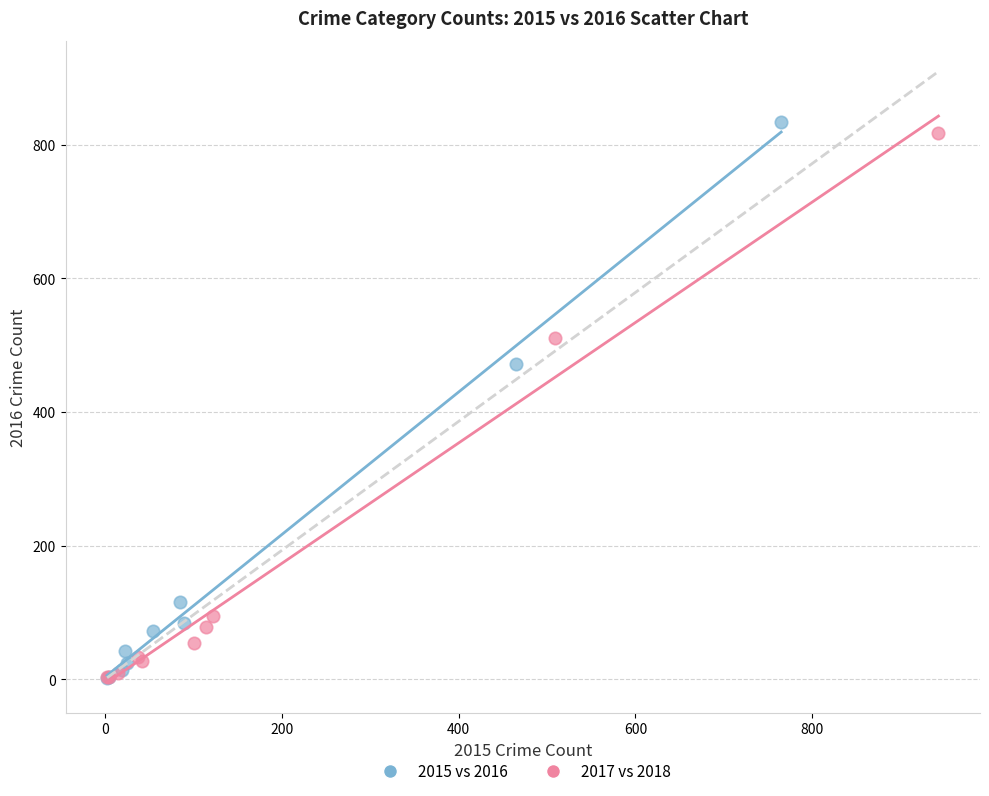

What are all the series names shown in the legend?

2015 vs 2016, 2017 vs 2018